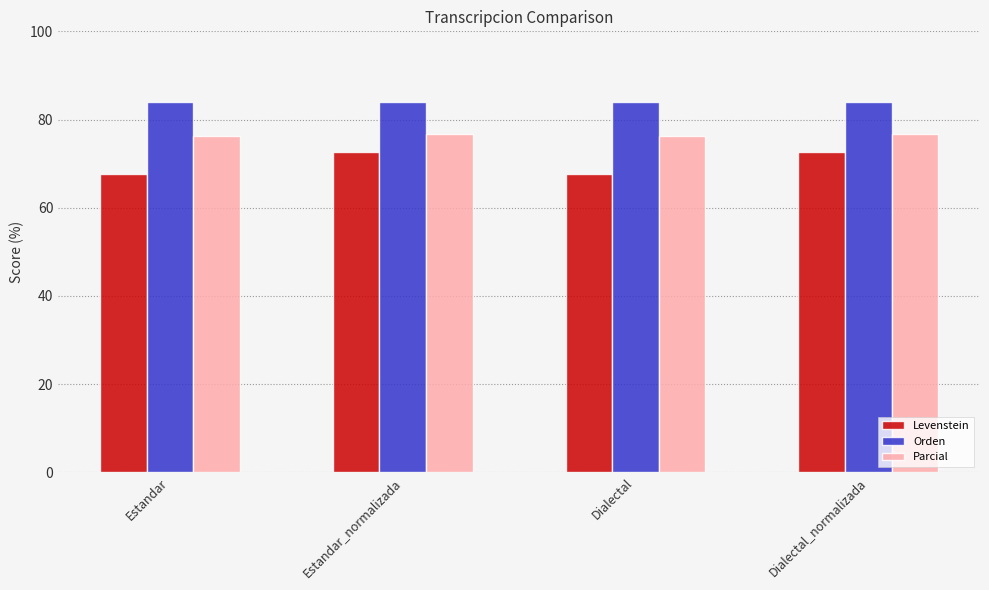

At how many categories does at least one series exceed 79?

4